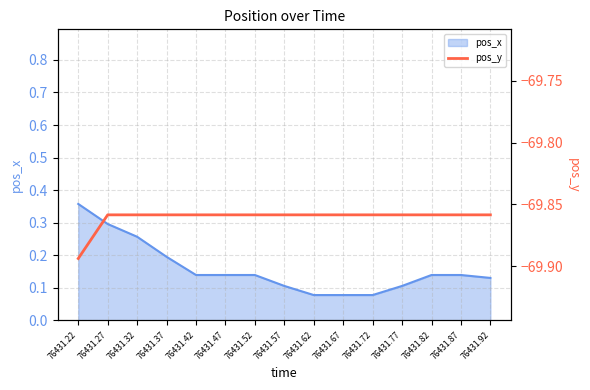

Is it true that the value at 76431.27 is -69.9?

True